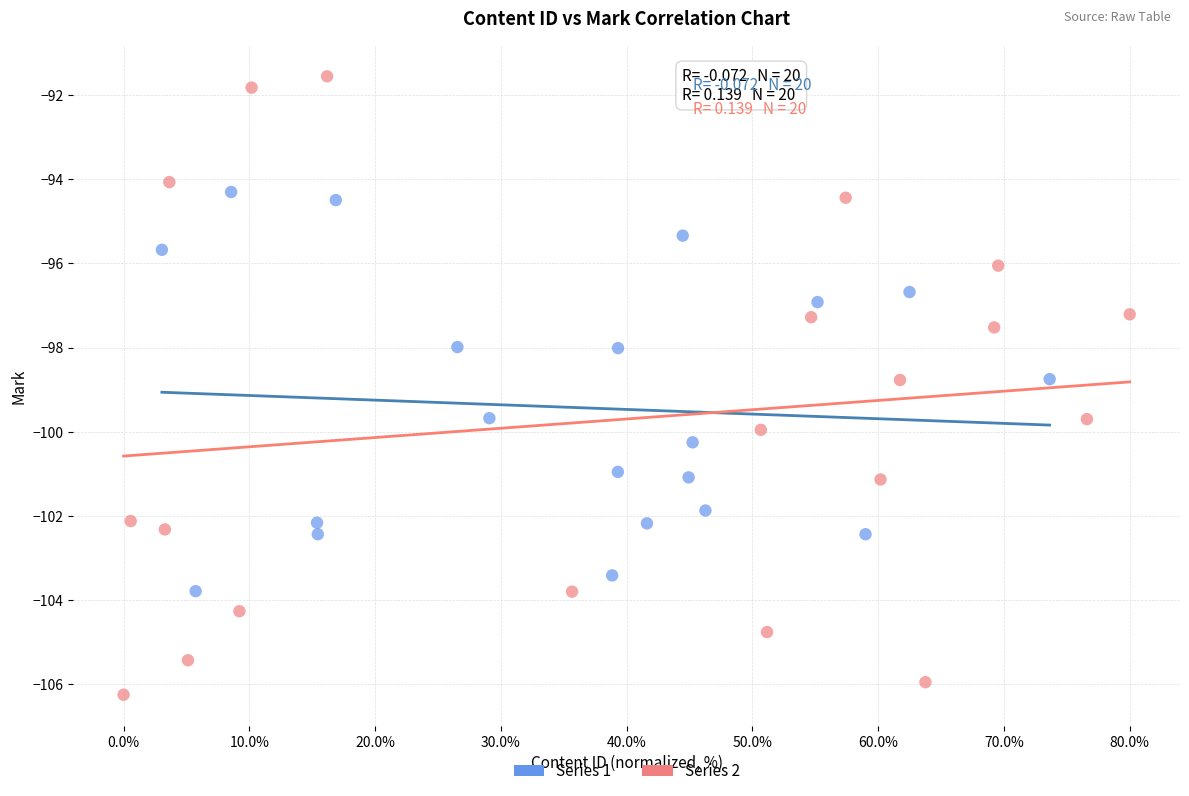

Which series reaches the minimum Y coordinate?

Series 2